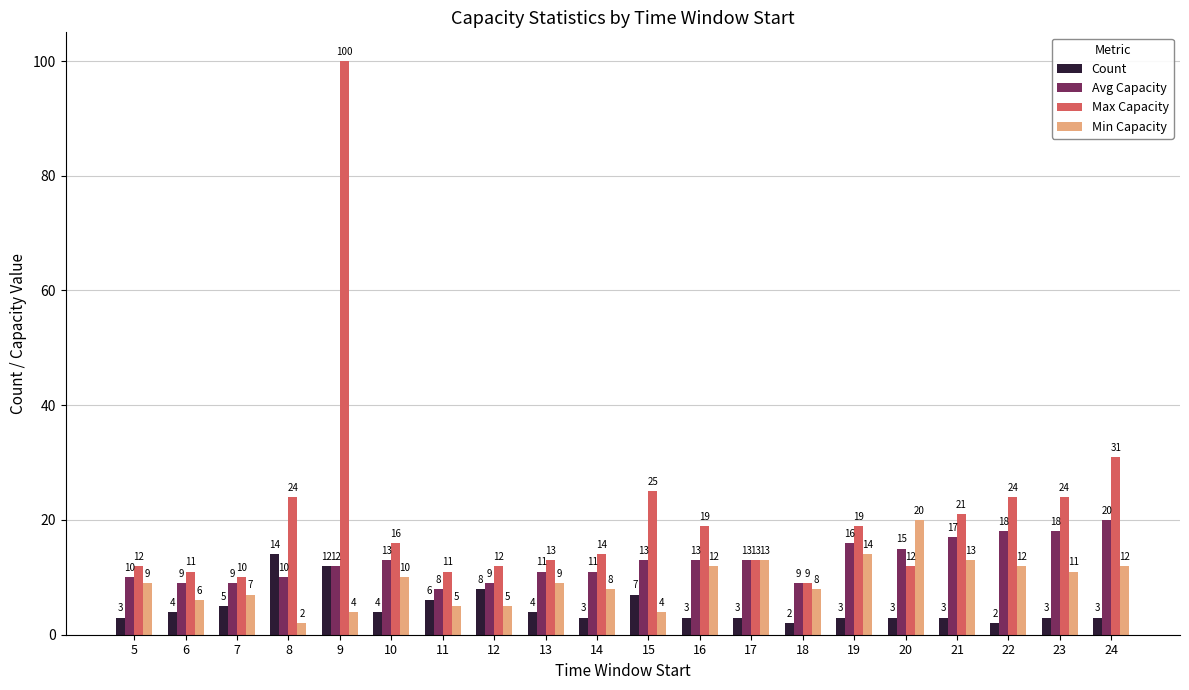

Reading right to left, transcribe all the data shown in this chart.

Count: 3	3	2	3	3	3	2	3	3	7	3	4	8	6	4	12	14	5	4	3
Avg Capacity: 20	18	18	17	15	16	9	13	13	13	11	11	9	8	13	12	10	9	9	10
Max Capacity: 31	24	24	21	12	19	9	13	19	25	14	13	12	11	16	100	24	10	11	12
Min Capacity: 12	11	12	13	20	14	8	13	12	4	8	9	5	5	10	4	2	7	6	9